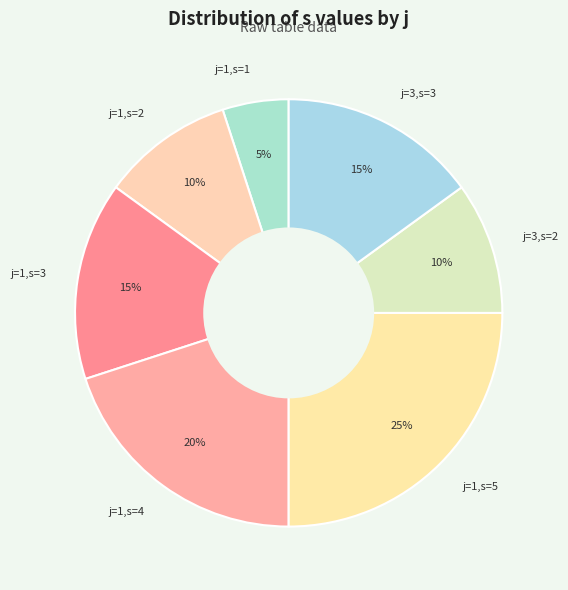

Is j=1,s=1 the majority of the pie?

No